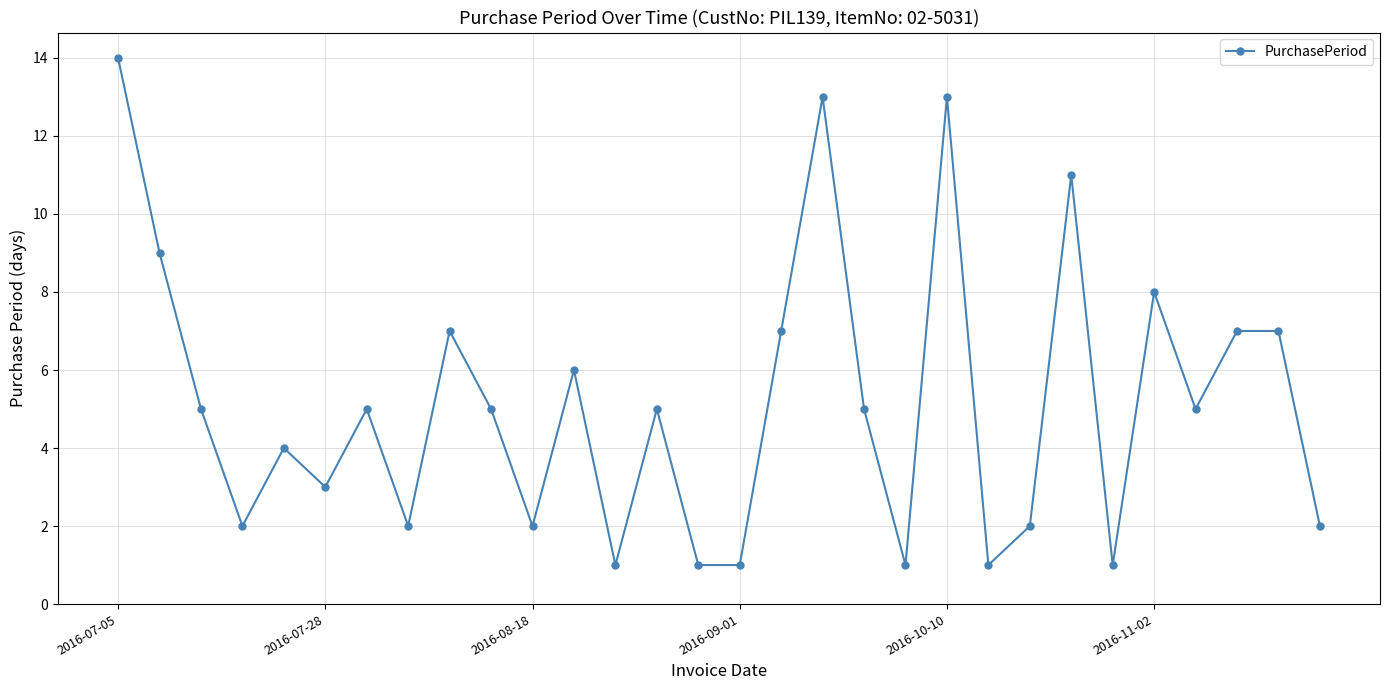

What is the value of the 25th point from the left?

1